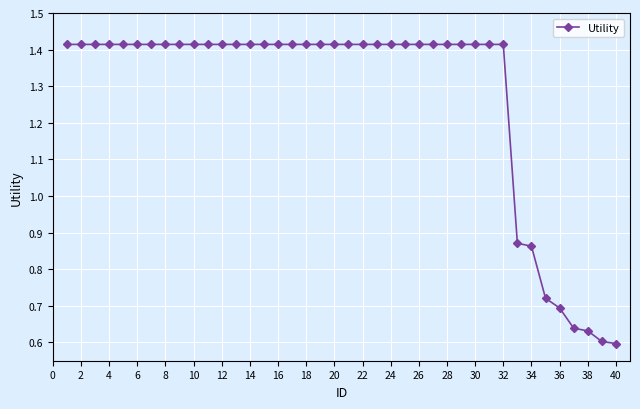

Count the values in the range 1 to 2.

32